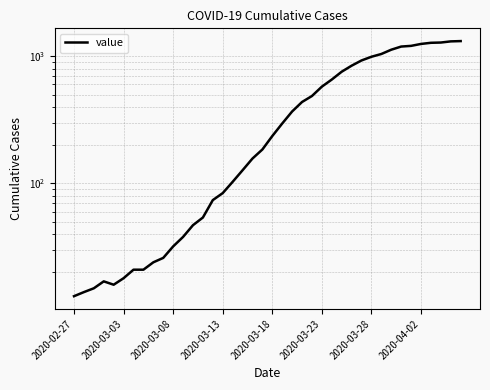

What is the difference between the second highest and minimum values?

1296